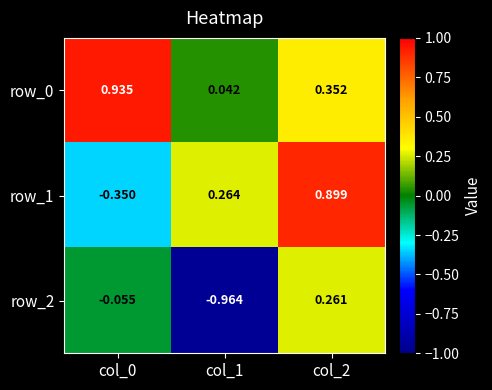

What is the sum of all row_1 values?

0.8